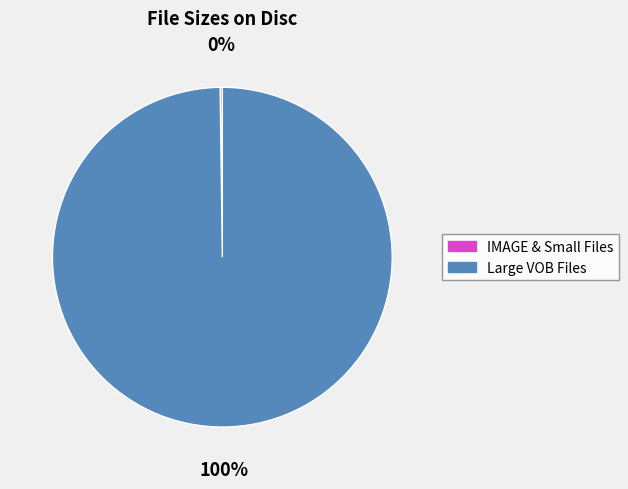

To the nearest percent, what is the difference between the largest and smallest slice percentages?

100%